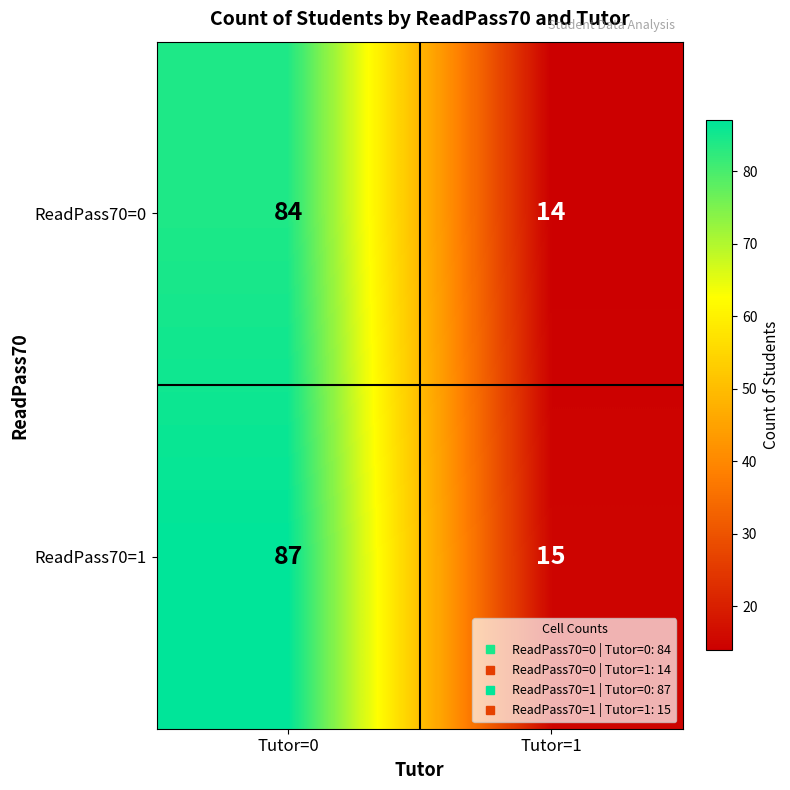

What is the difference between the ReadPass70=1 values at Tutor=0 and Tutor=1?

72